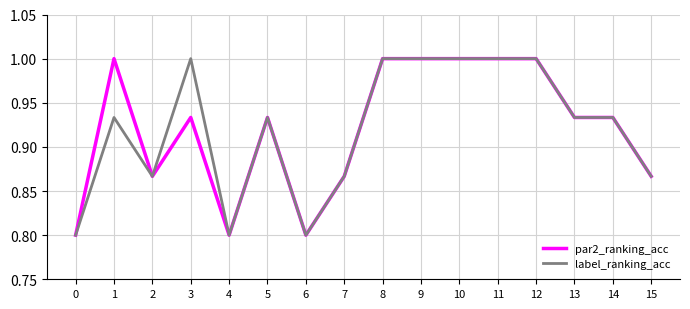

What are all the series names shown in the legend?

par2_ranking_acc, label_ranking_acc